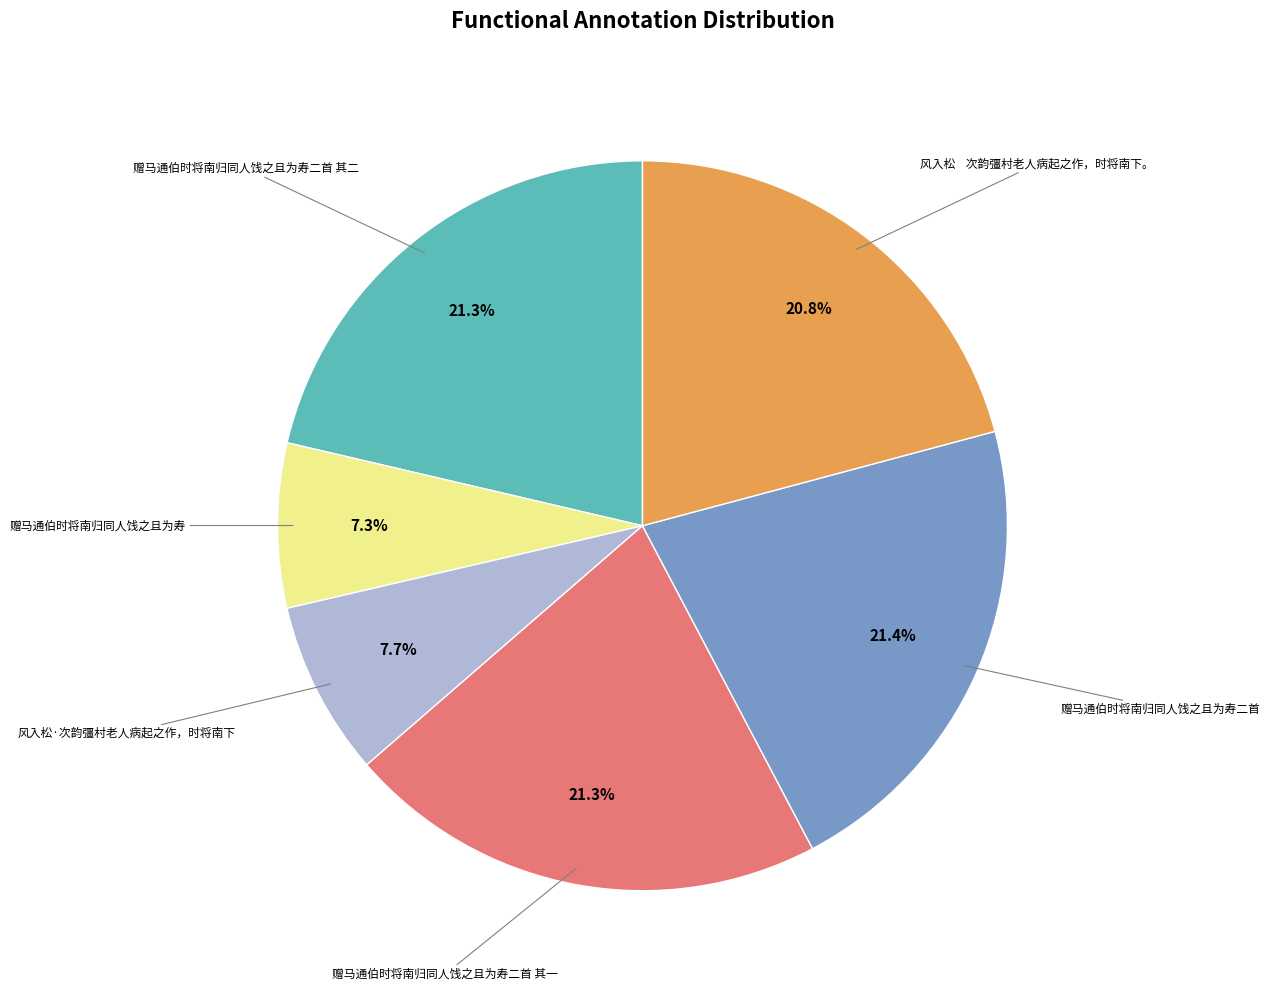

To the nearest percent, what is the difference between the largest and smallest slice percentages?

14%